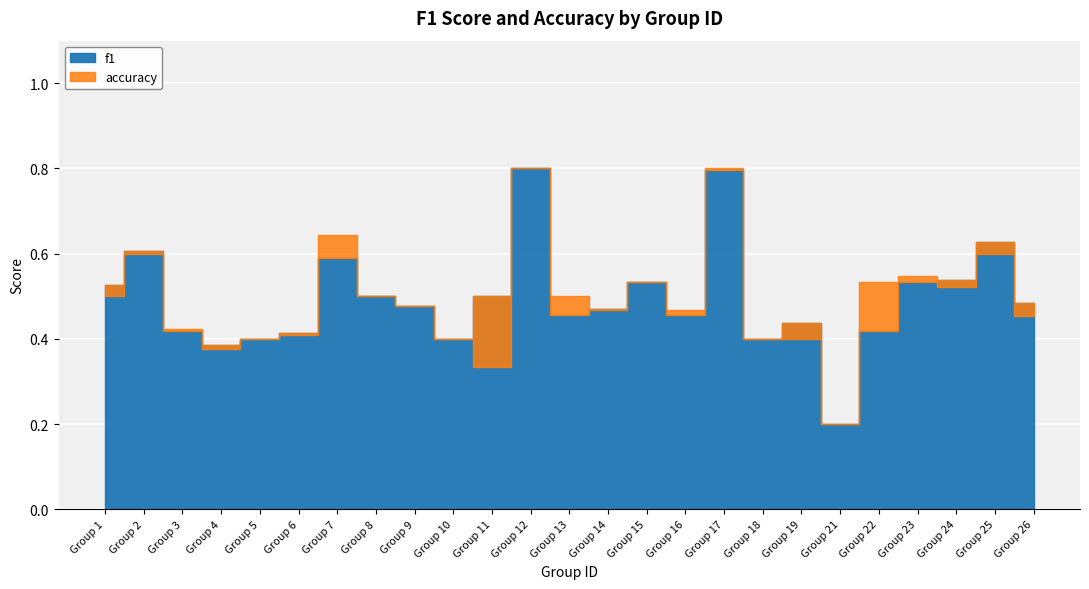

Between 6 and 25, which is larger?

25